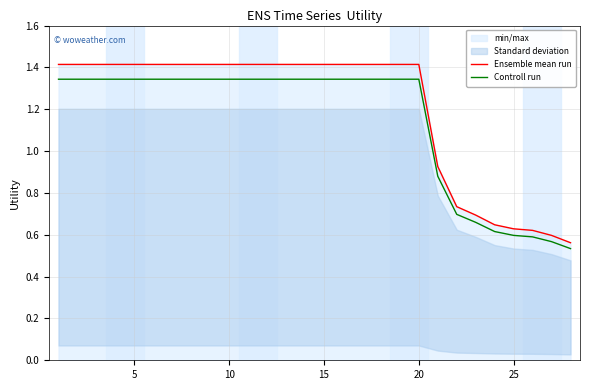

What is the maximum value for Ensemble mean run?

1.4